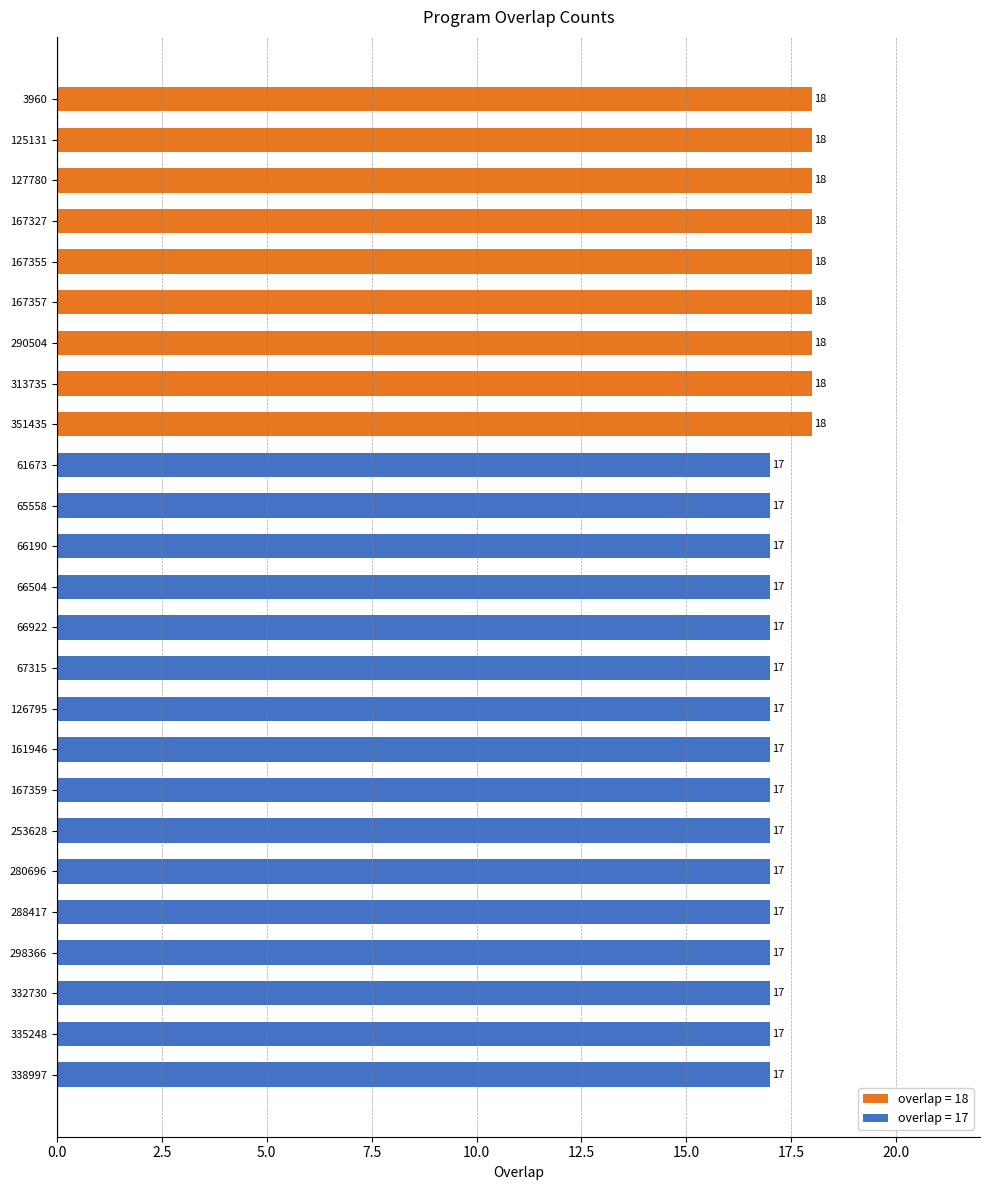

Reading top to bottom, transcribe all the data shown in this chart.

18	18	18	18	18	18	18	18	18	17	17	17	17	17	17	17	17	17	17	17	17	17	17	17	17